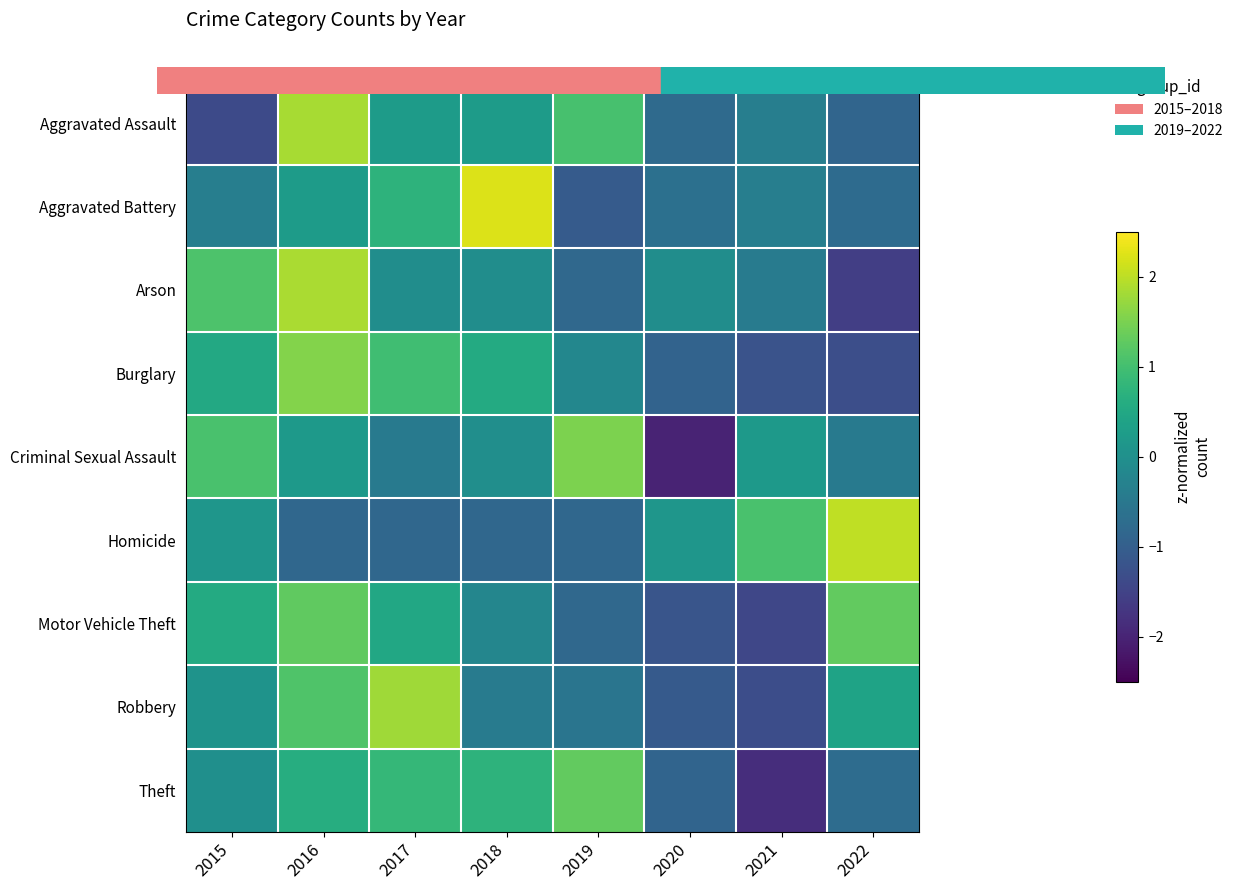

Between 2021 and 2018, which is larger?

2018